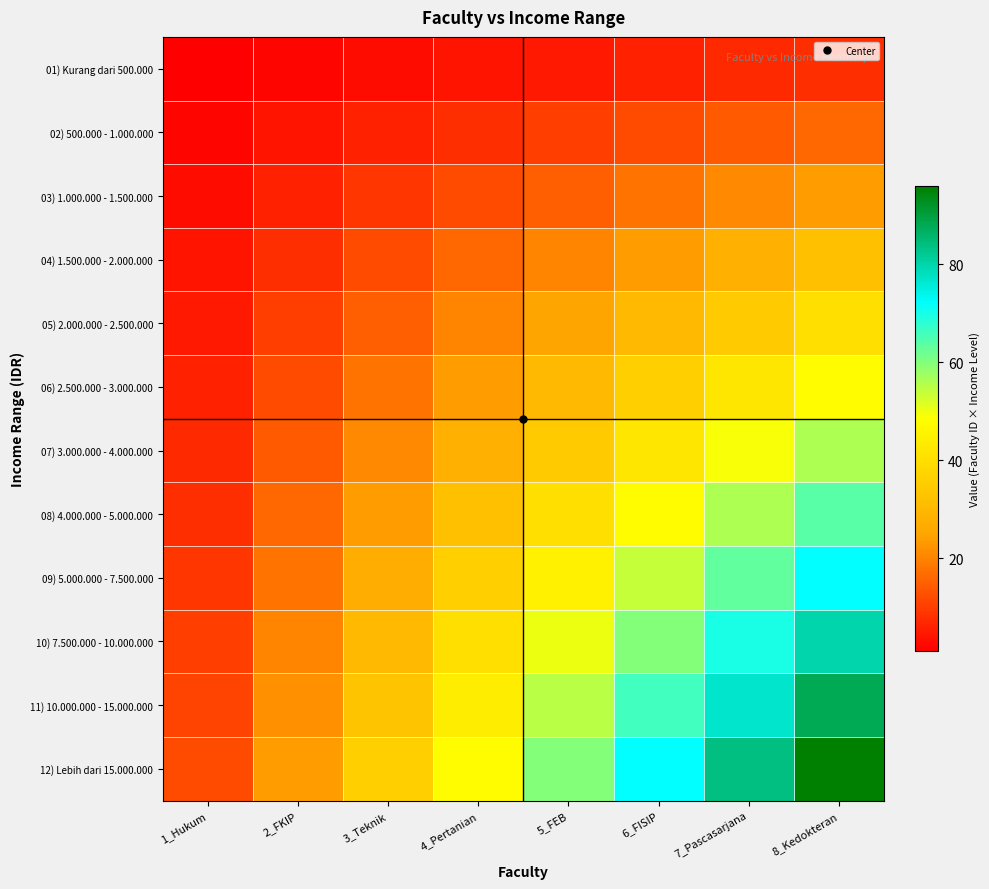

Reading right to left, extract all data points from this chart.

01) Kurang dari 500.000: 8_Kedokteran=8	7_Pascasarjana=7	6_FISIP=6	5_FEB=5	4_Pertanian=4	3_Teknik=3	2_FKIP=2	1_Hukum=1
02) 500.000 - 1.000.000: 8_Kedokteran=16	7_Pascasarjana=14	6_FISIP=12	5_FEB=10	4_Pertanian=8	3_Teknik=6	2_FKIP=4	1_Hukum=2
03) 1.000.000 - 1.500.000: 8_Kedokteran=24	7_Pascasarjana=21	6_FISIP=18	5_FEB=15	4_Pertanian=12	3_Teknik=9	2_FKIP=6	1_Hukum=3
04) 1.500.000 - 2.000.000: 8_Kedokteran=32	7_Pascasarjana=28	6_FISIP=24	5_FEB=20	4_Pertanian=16	3_Teknik=12	2_FKIP=8	1_Hukum=4
05) 2.000.000 - 2.500.000: 8_Kedokteran=40	7_Pascasarjana=35	6_FISIP=30	5_FEB=25	4_Pertanian=20	3_Teknik=15	2_FKIP=10	1_Hukum=5
06) 2.500.000 - 3.000.000: 8_Kedokteran=48	7_Pascasarjana=42	6_FISIP=36	5_FEB=30	4_Pertanian=24	3_Teknik=18	2_FKIP=12	1_Hukum=6
07) 3.000.000 - 4.000.000: 8_Kedokteran=56	7_Pascasarjana=49	6_FISIP=42	5_FEB=35	4_Pertanian=28	3_Teknik=21	2_FKIP=14	1_Hukum=7
08) 4.000.000 - 5.000.000: 8_Kedokteran=64	7_Pascasarjana=56	6_FISIP=48	5_FEB=40	4_Pertanian=32	3_Teknik=24	2_FKIP=16	1_Hukum=8
09) 5.000.000 - 7.500.000: 8_Kedokteran=72	7_Pascasarjana=63	6_FISIP=54	5_FEB=45	4_Pertanian=36	3_Teknik=27	2_FKIP=18	1_Hukum=9
10) 7.500.000 - 10.000.000: 8_Kedokteran=80	7_Pascasarjana=70	6_FISIP=60	5_FEB=50	4_Pertanian=40	3_Teknik=30	2_FKIP=20	1_Hukum=10
11) 10.000.000 - 15.000.000: 8_Kedokteran=88	7_Pascasarjana=77	6_FISIP=66	5_FEB=55	4_Pertanian=44	3_Teknik=33	2_FKIP=22	1_Hukum=11
12) Lebih dari 15.000.000: 8_Kedokteran=96	7_Pascasarjana=84	6_FISIP=72	5_FEB=60	4_Pertanian=48	3_Teknik=36	2_FKIP=24	1_Hukum=12